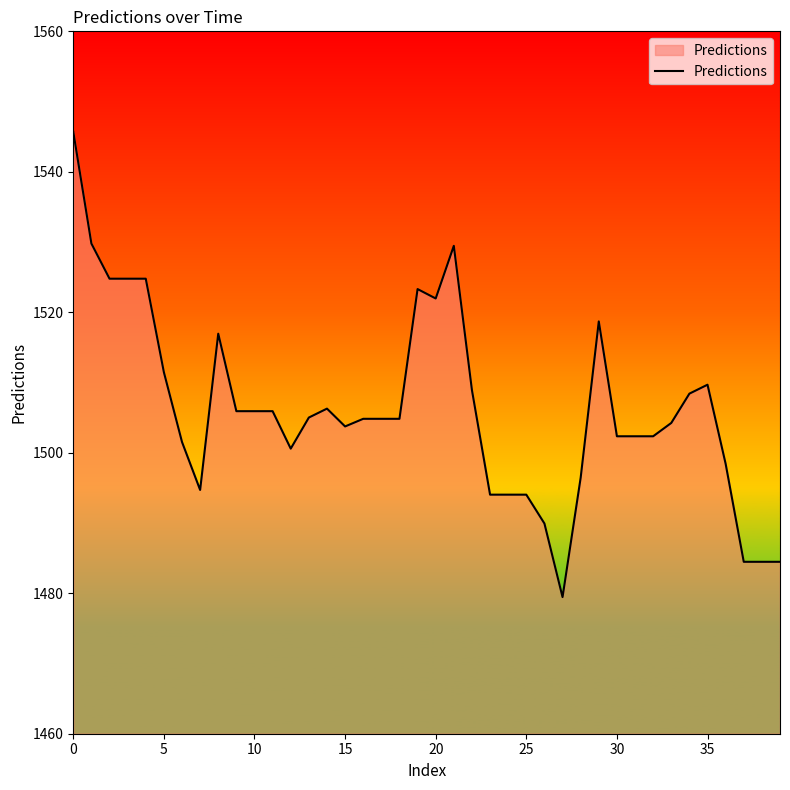

What is the difference between the maximum and minimum values?

66.2